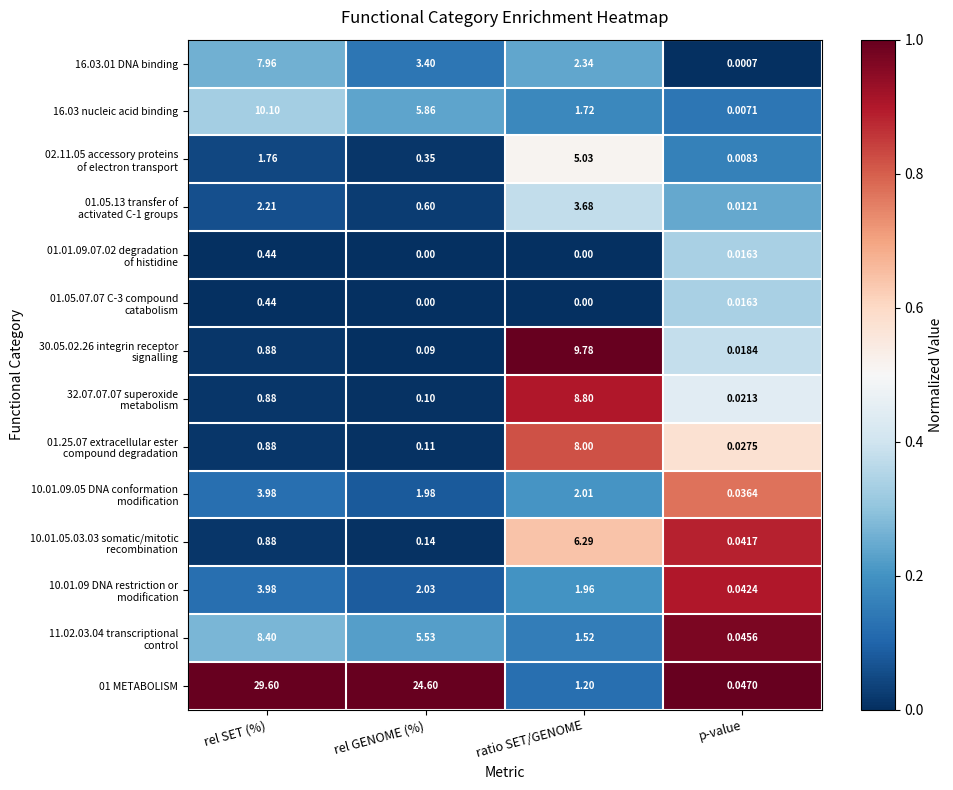

Which category has the highest value across all series?

rel SET (%)